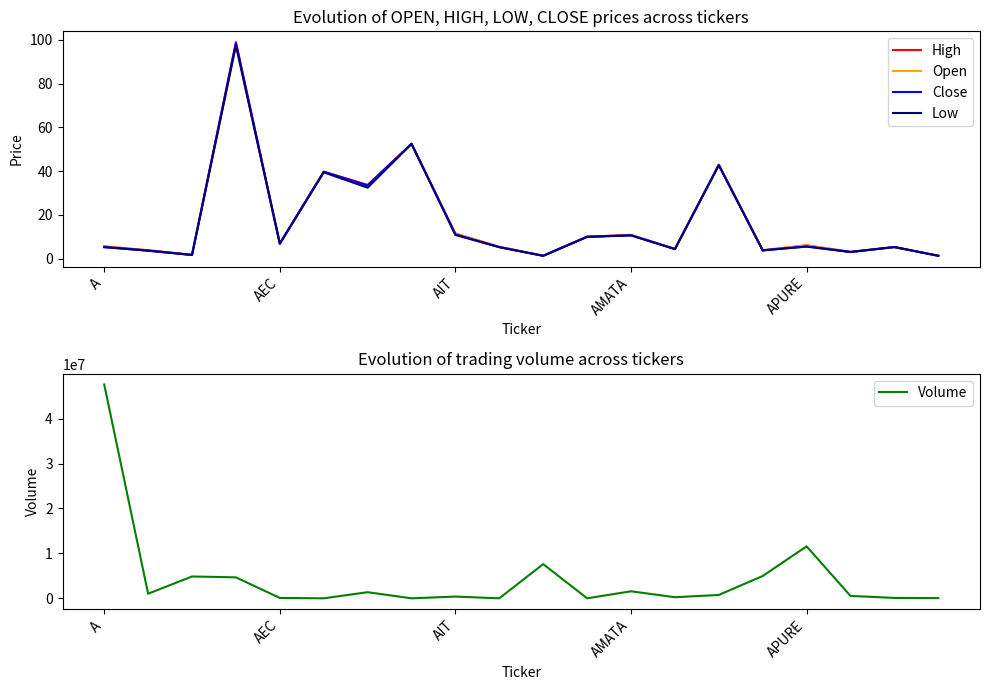

At which label is Volume closest to 23791763?

APURE